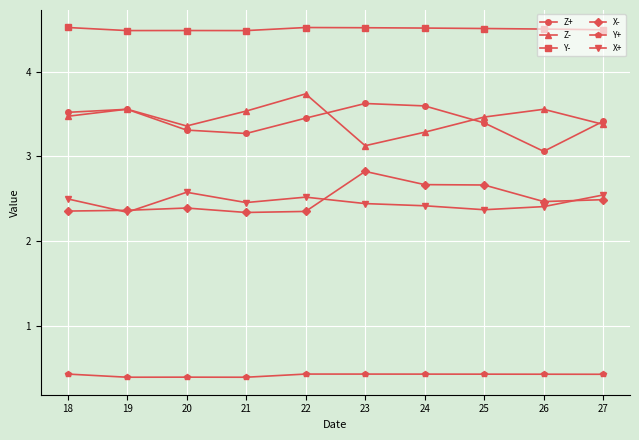

The Y- series shows 3.0 at 24. True or false?

False